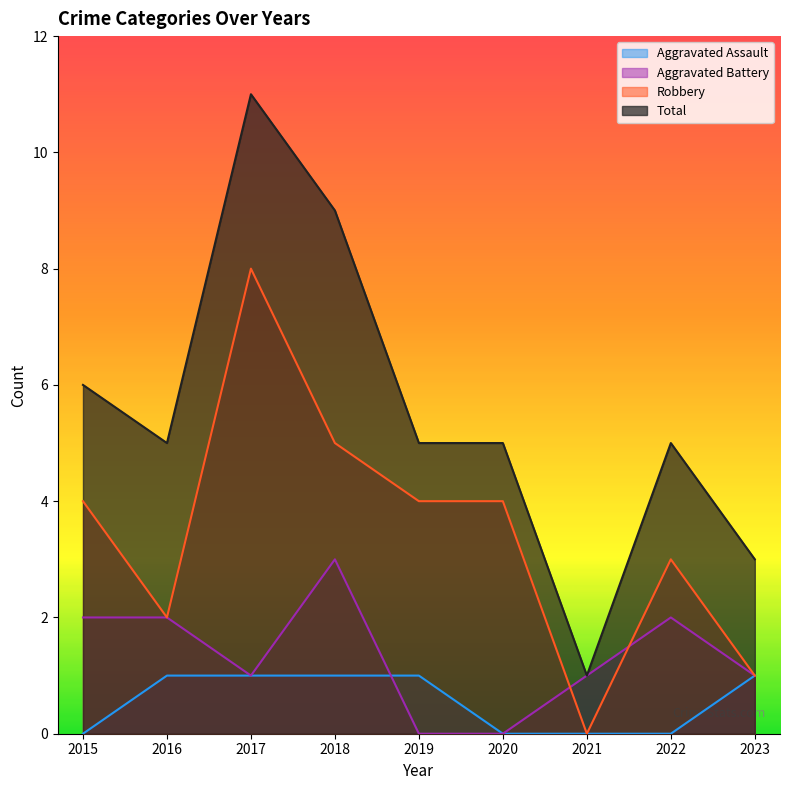

Does the chart have visible grid lines?

No